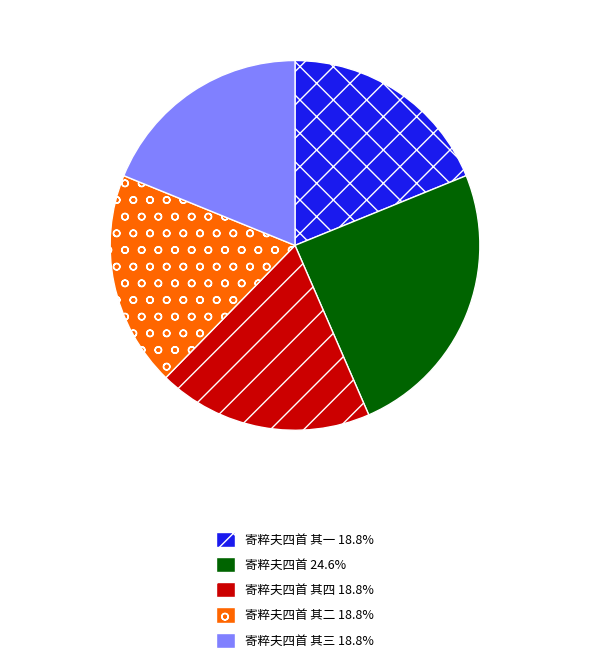

Is there any slice that represents more than half of the pie?

No